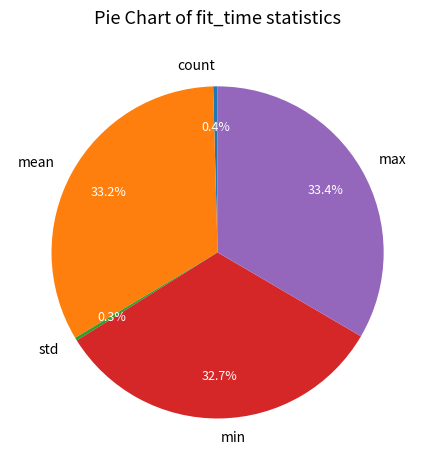

The std slice represents 9% of the pie. True or false?

False